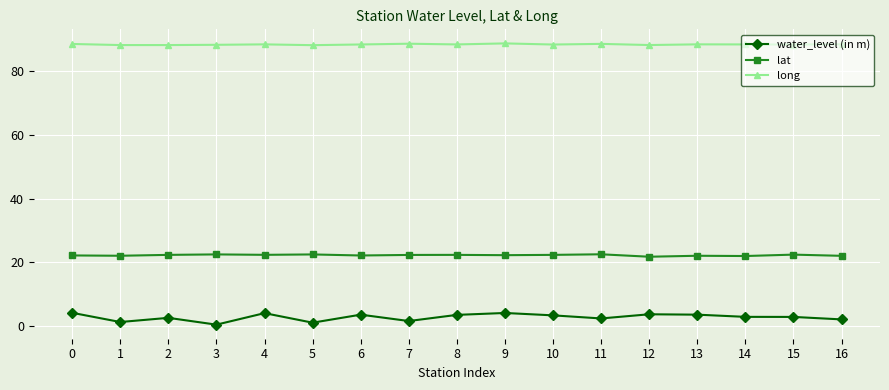

Which series has the widest spread of values?

water_level (in m)